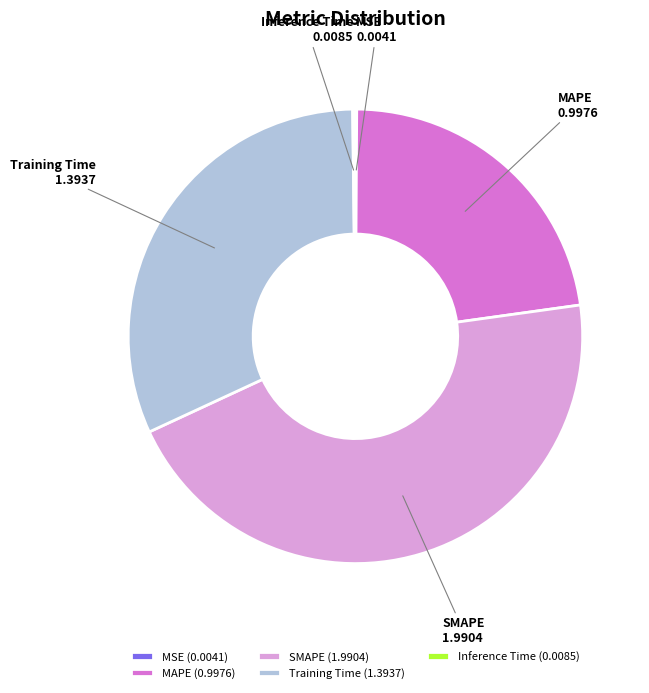

Between SMAPE and Training Time, which is larger?

SMAPE